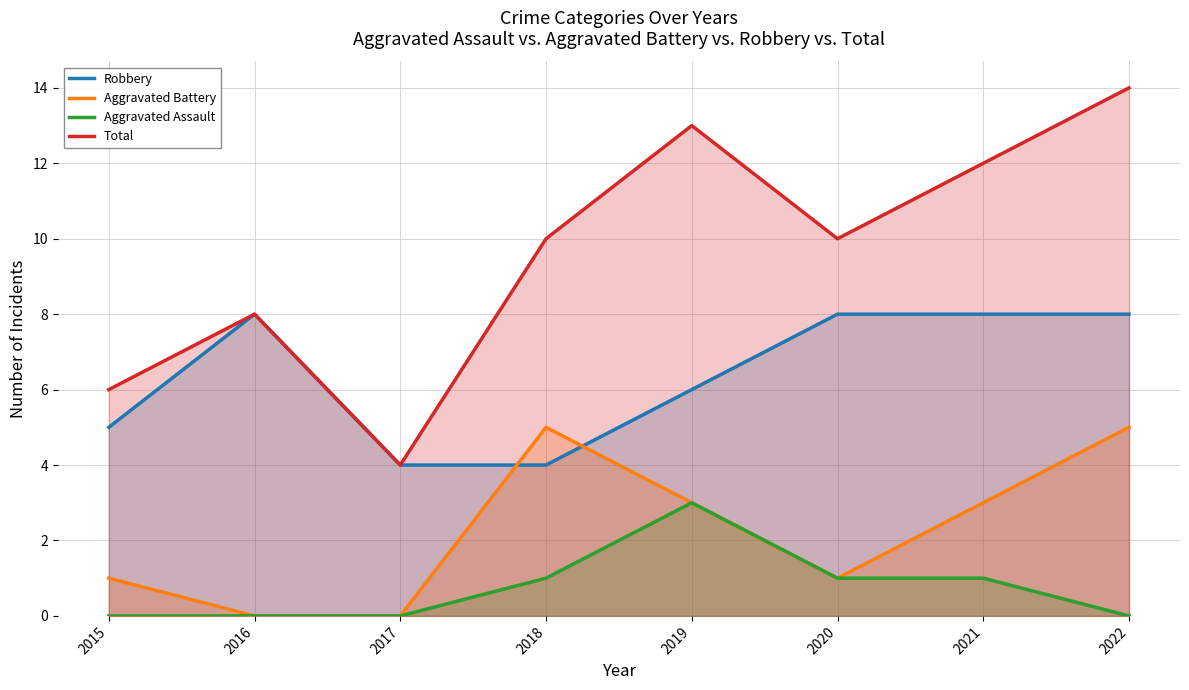

List the series in order of their overall mean, lowest first.

Aggravated Assault, Aggravated Battery, Robbery, Total